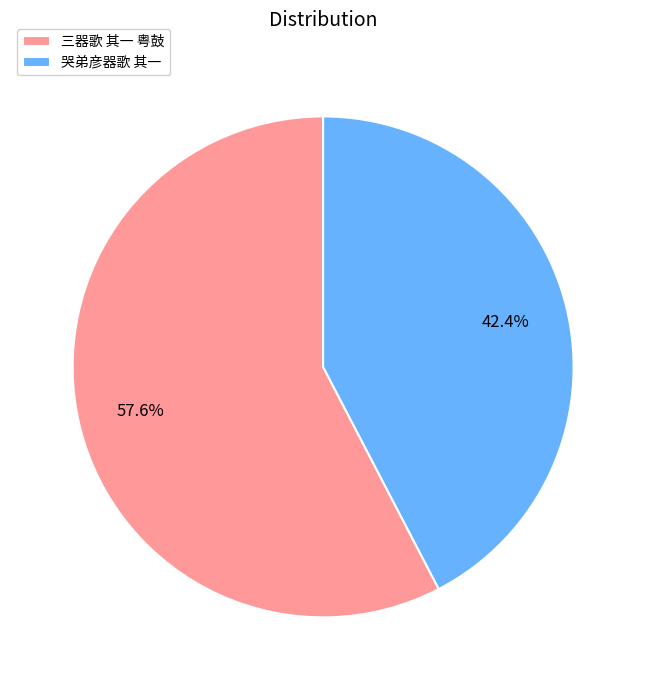

What is the total percentage of 三器歌 其一 粤鼓 and 哭弟彦器歌 其一?

100.0%